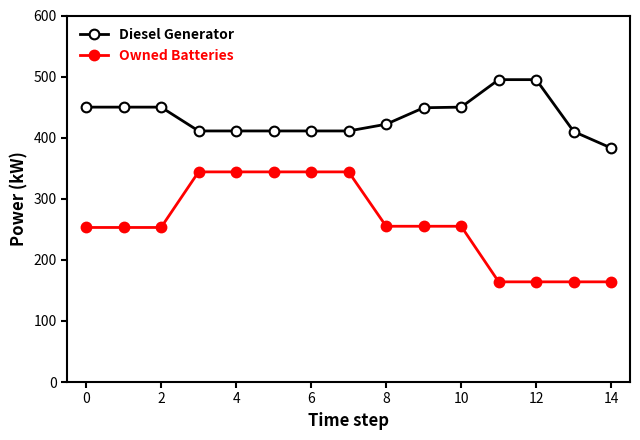

Which series has the largest total across all categories?

Diesel Generator